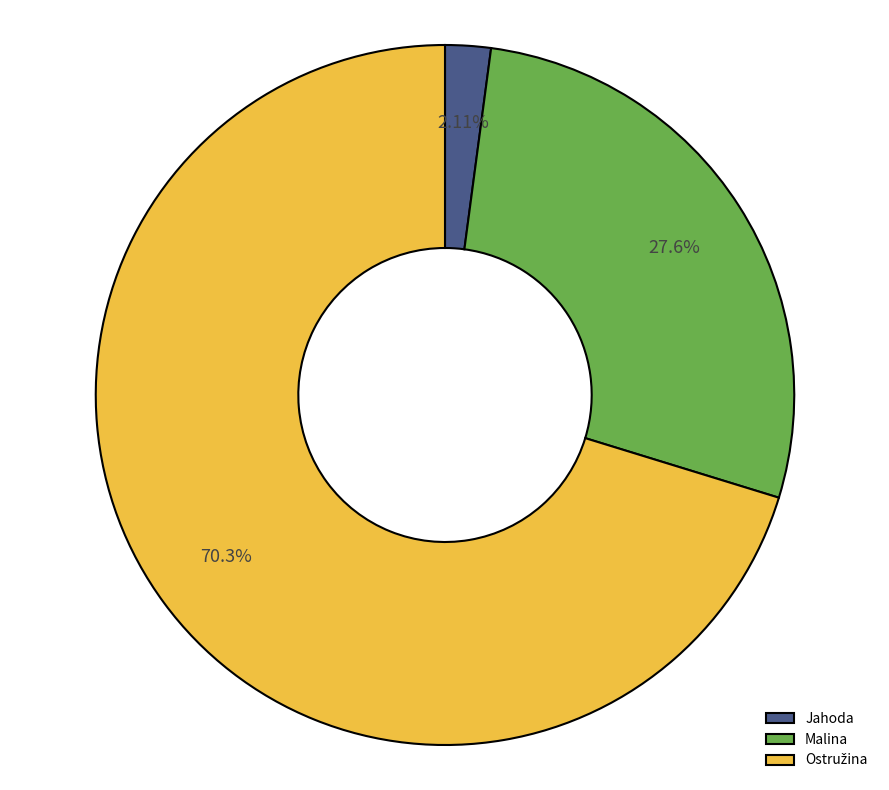

The Malina slice represents 28% of the pie. True or false?

True